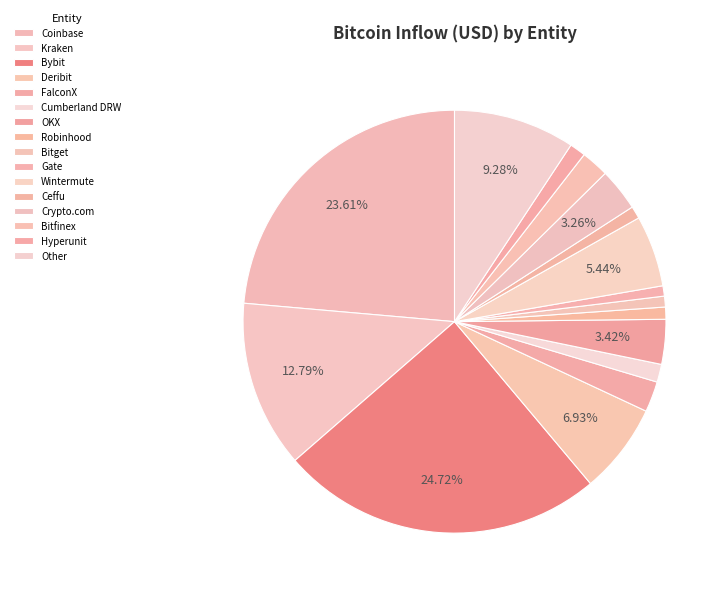

Count the number of slices in the pie.

16